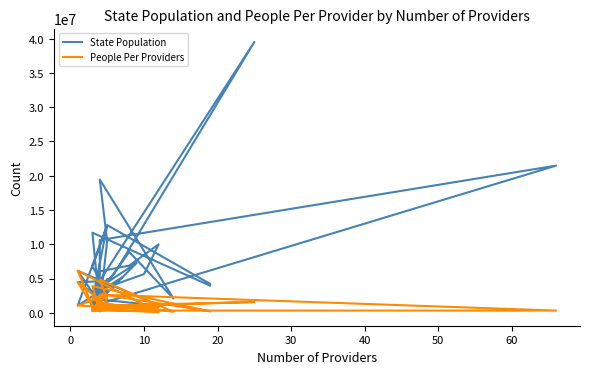

Reading right to left, what are all the values shown in this chart?

State Population: 5148714	1059361	12801989	4217737	3956971	11689100	762062	10488084	19453561	2096829	8882190	1359711	3080156	1934408	1068778	6137428	2976149	5639632	9986857	6892503	6045680	1344212	4648794	4467673	2913314	3155070	6732219	12671821	1787065	1415872	10617423	21477737	973764	3565287	5758736	39512223	3017804	7278717	731545	4903185
People Per Providers: 735531	1059361	2560398	221986	208262	3896367	190516	2097617	4863390	149774	1110274	453237	616031	483602	89065	6137428	992050	563963	832238	861563	1511420	448071	929759	4467673	971105	631014	2244073	2534364	595688	353968	2654356	325420	324588	891322	959789	1580489	1005935	808746	243848	980637